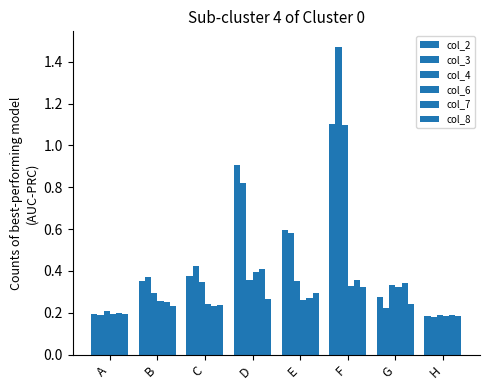

How many distinct data groups are displayed?

6